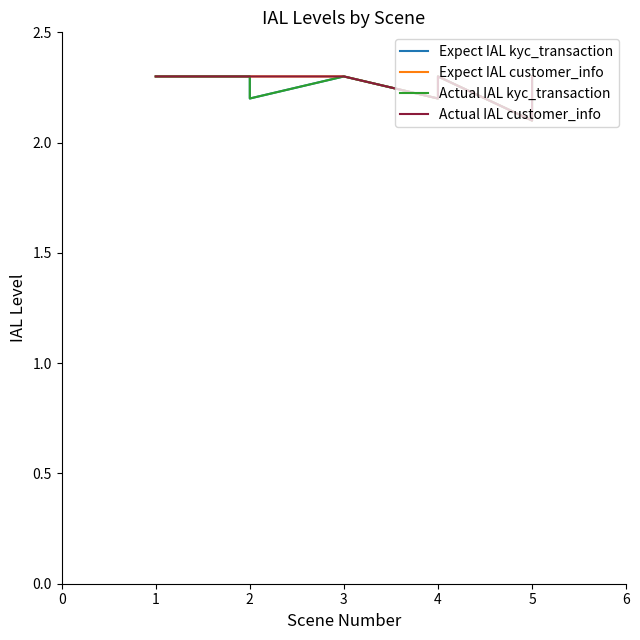

True or false: Expect IAL kyc_transaction has more than 1 interior local peaks.

False